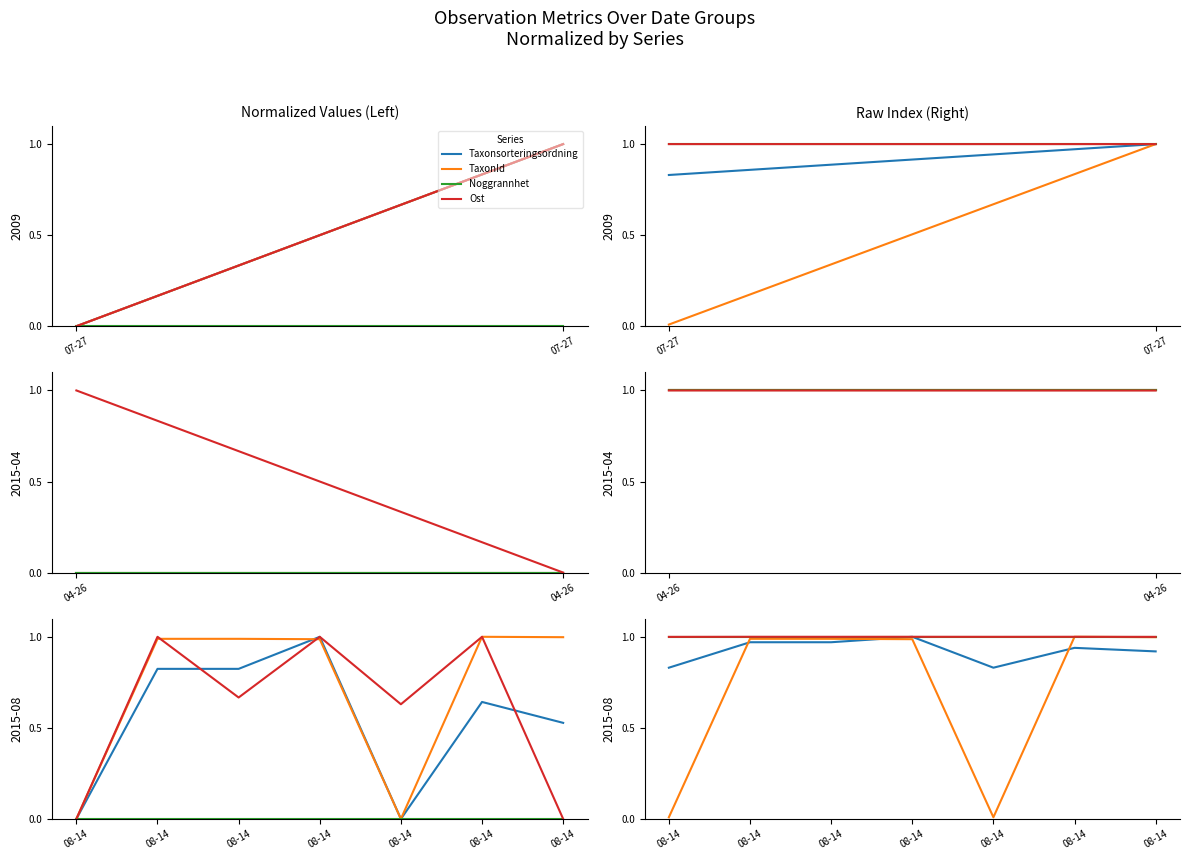

Does the chart have visible grid lines?

No